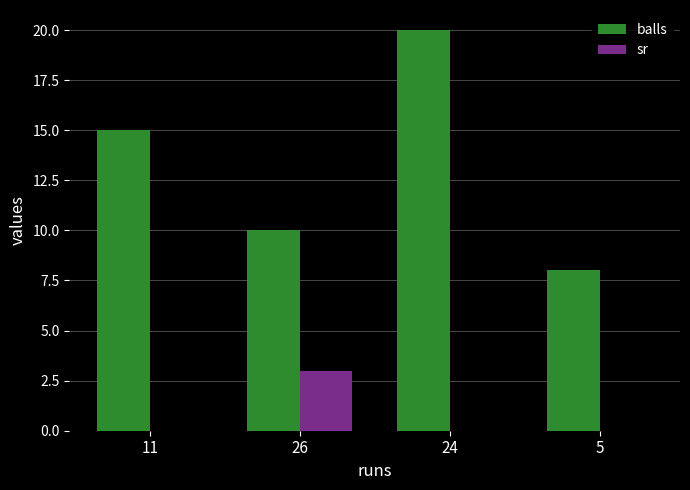

What is the average value of the sr series?

1